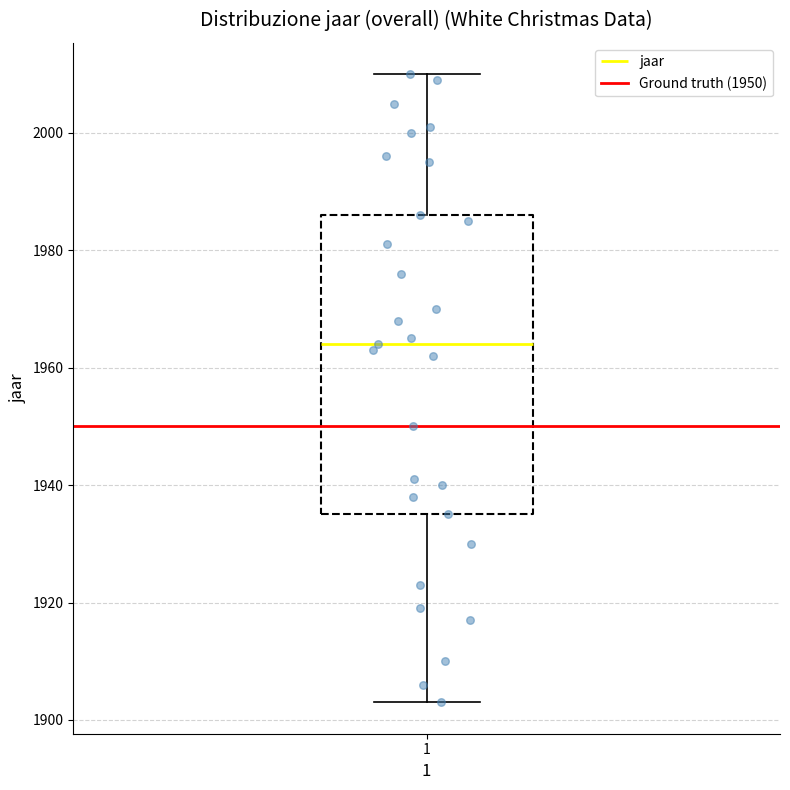

Transcribe this box plot: give where the median line is, the range the box spans, and where the two whiskers end, as read against the y-axis. The values are not printed on the chart, so give them approximately, as read against the axis.

median 1964, box 1936 to 1986, whiskers 1904 to 2010